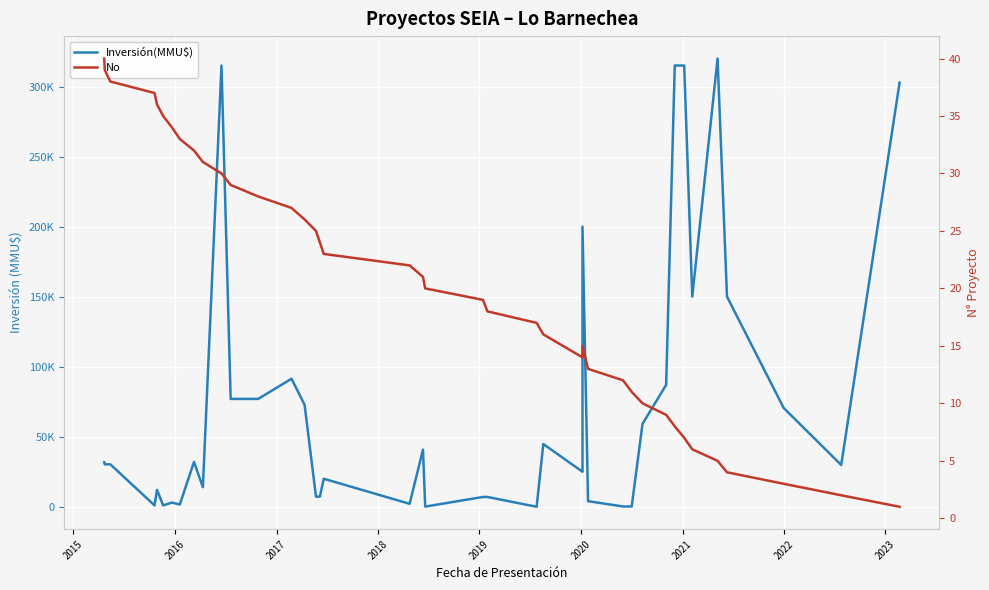

What is the difference between the maximum and minimum values in the No series?

39